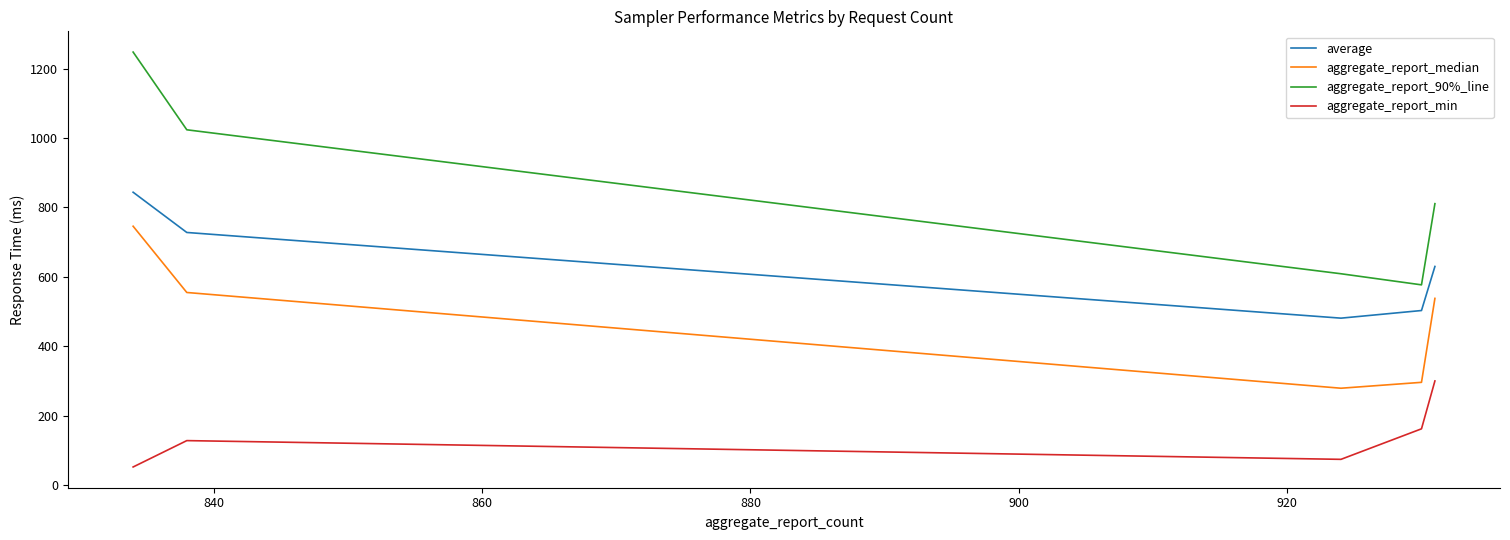

What is the minimum value shown in the chart?

52